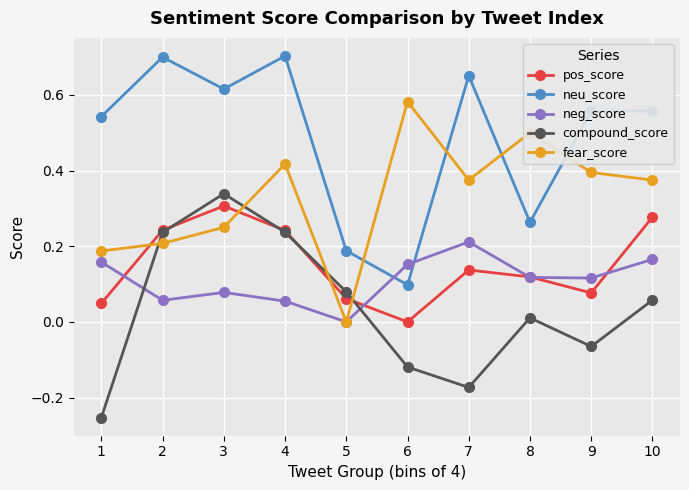

Which series has the largest range (max minus min)?

neu_score